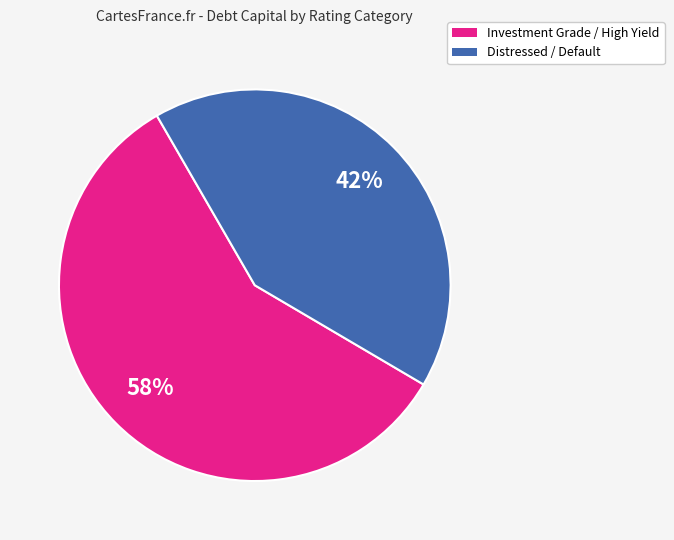

How many slices are in this pie chart?

2